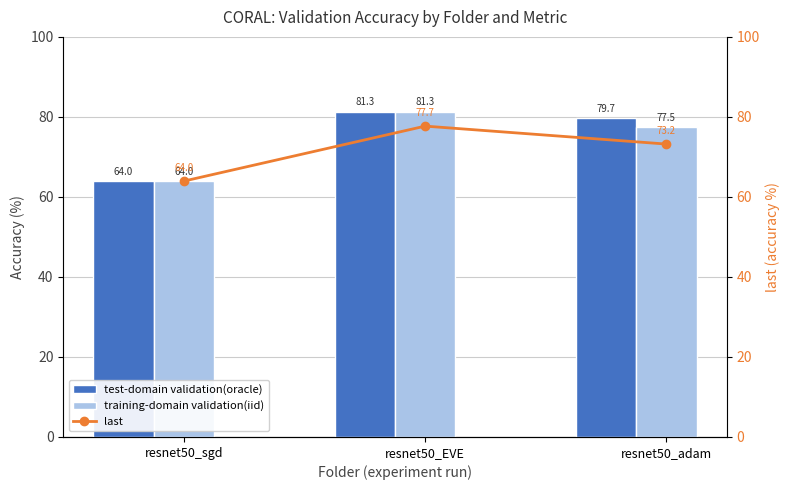

Reading left to right, extract all data points from this chart.

test-domain validation(oracle): 64.0	81.3	79.7
training-domain validation(iid): 64.0	81.3	77.5
last: 64.0	77.7	73.2